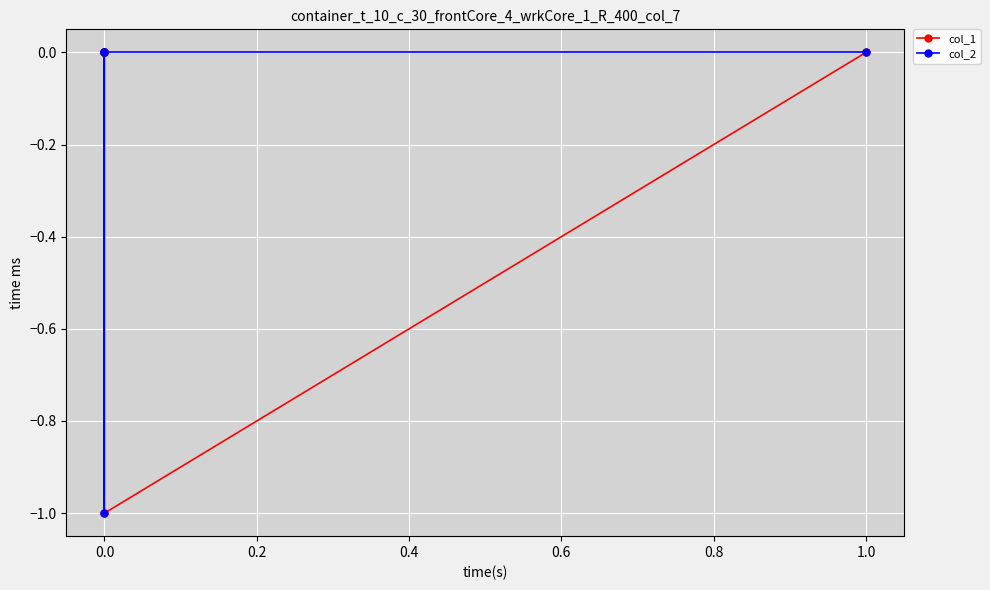

Count the col_2 values in the range 0 to 1.

4